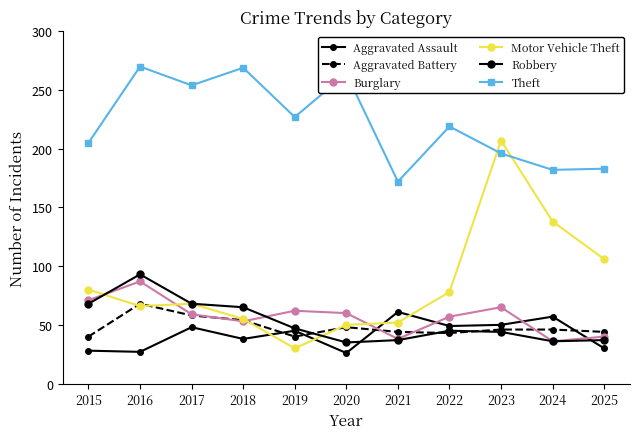

How many series are shown in this chart?

6